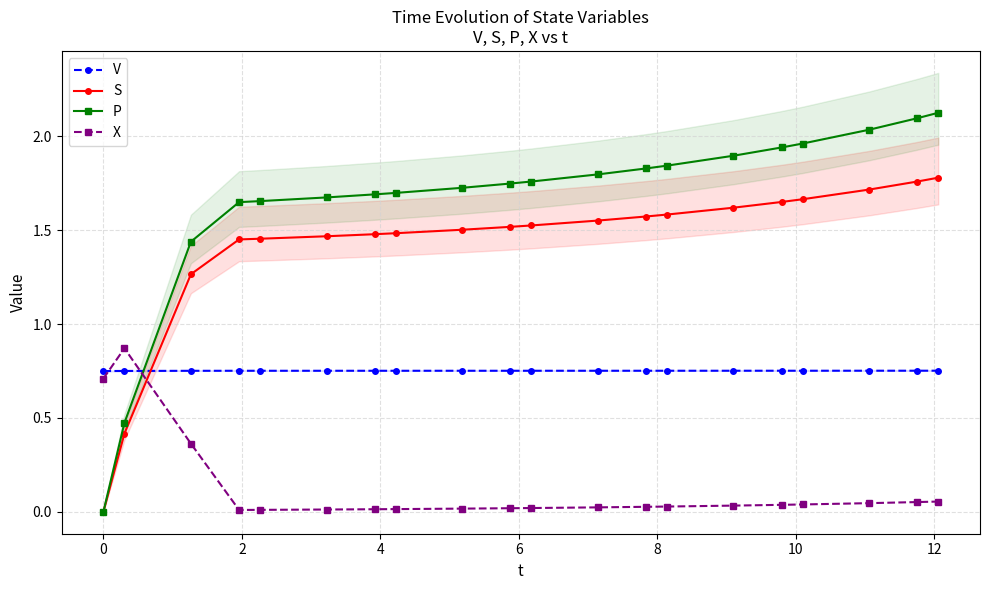

How many intersections are there between X and P?

1